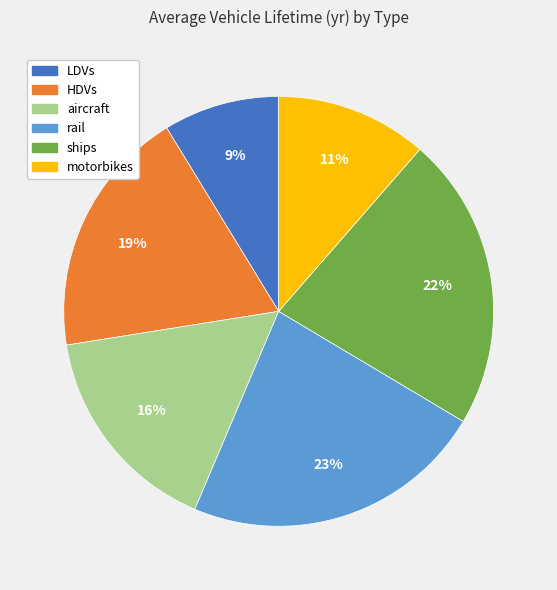

To the nearest percent, what is the combined percentage of HDVs and rail?

42%